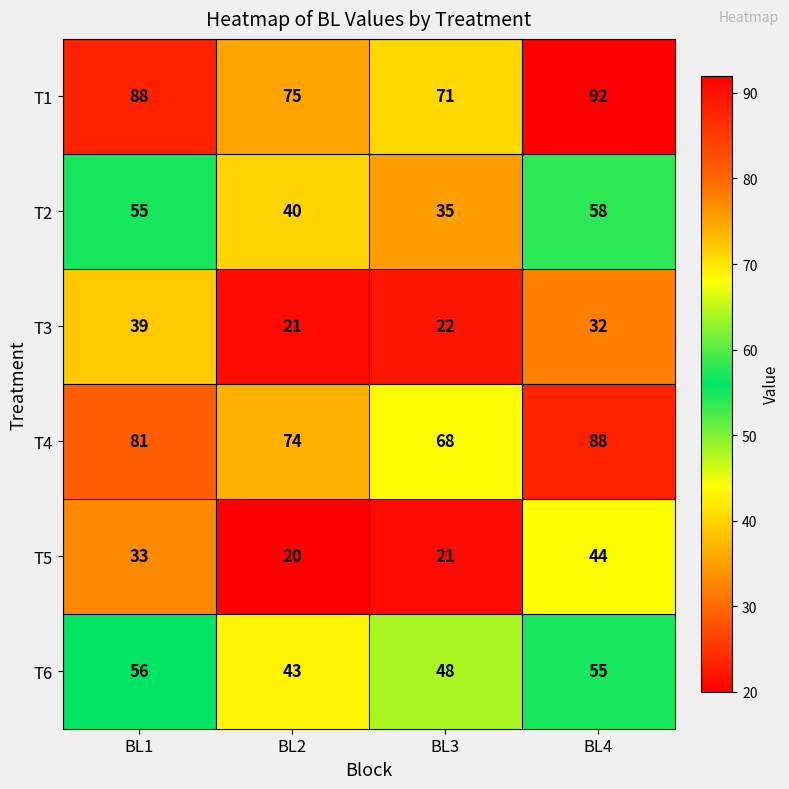

What is the greatest value displayed?

92